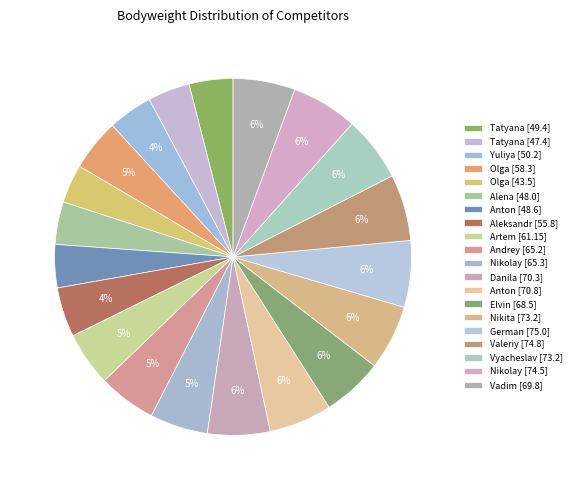

How many segments does this pie chart have?

20